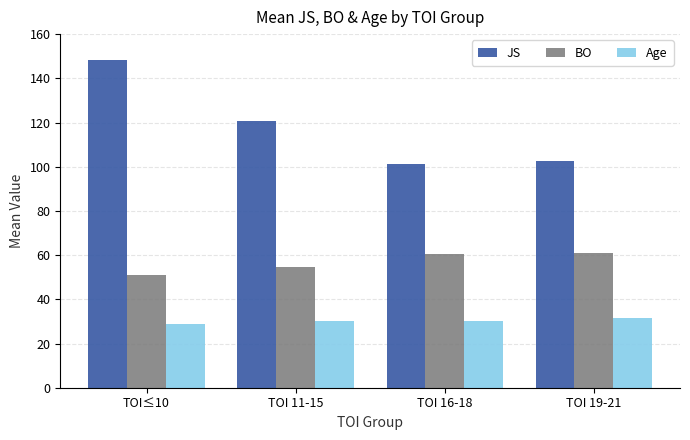

What is the difference between the highest and lowest values at TOI 16-18?

71.2